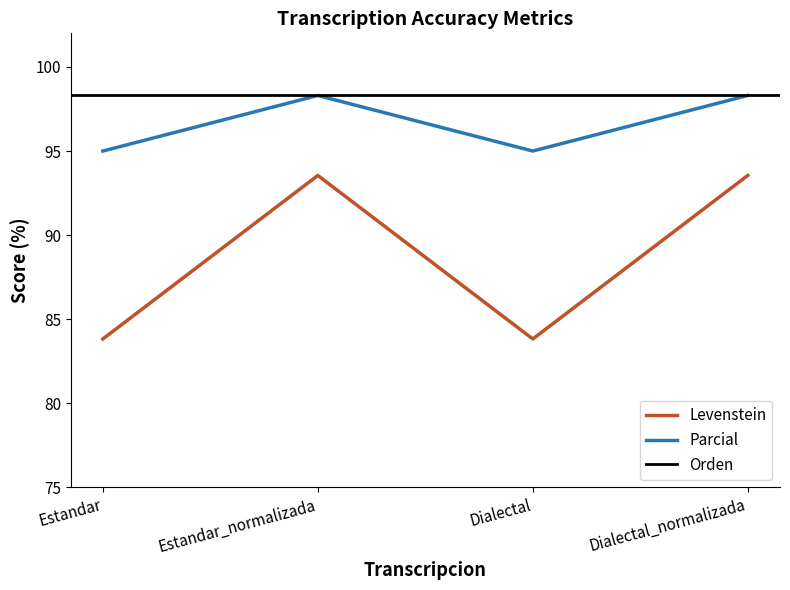

True or false: Levenstein and Parcial cross at least once.

False